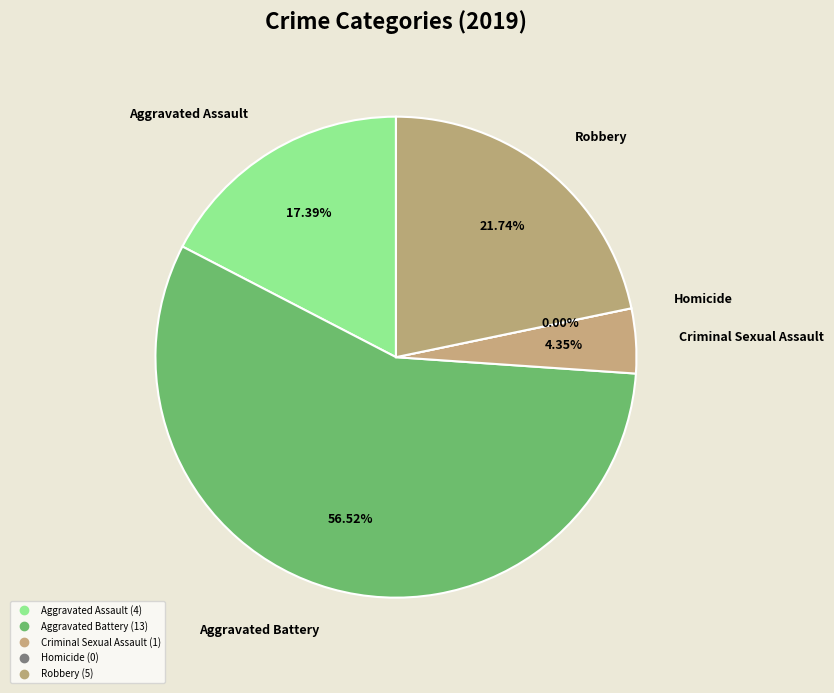

What is the smallest slice in the pie chart?

Homicide